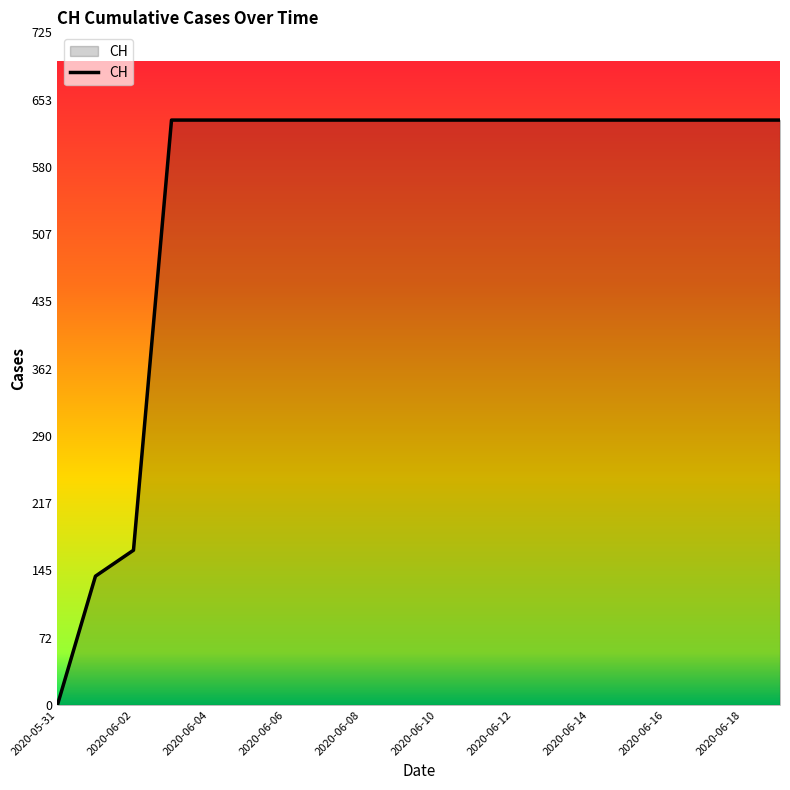

What is the maximum value shown in the chart?

631